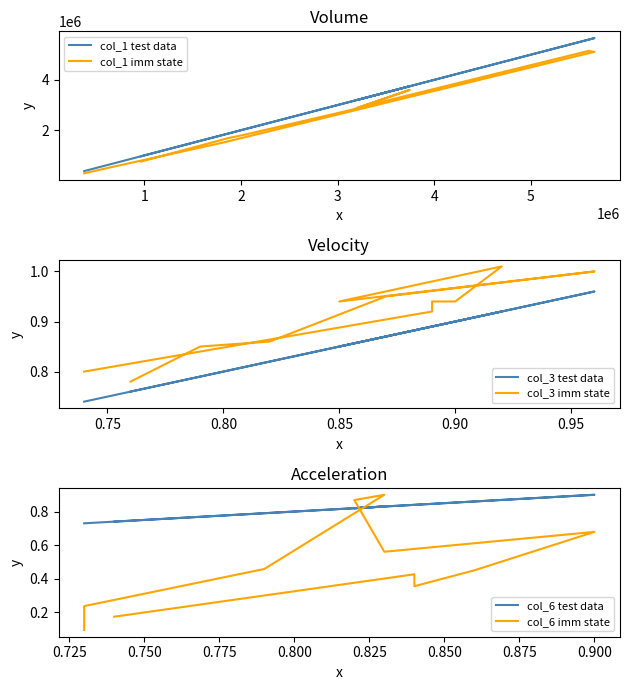

What are all the series names shown in the legend?

col_1 test data, col_1 imm state, col_3 test data, col_3 imm state, col_6 test data, col_6 imm state